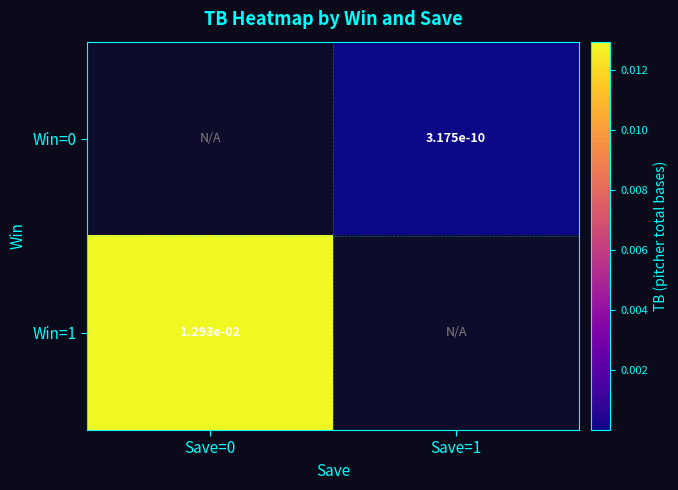

The value of Win=1 at Save=0 is 0.0. True or false?

True